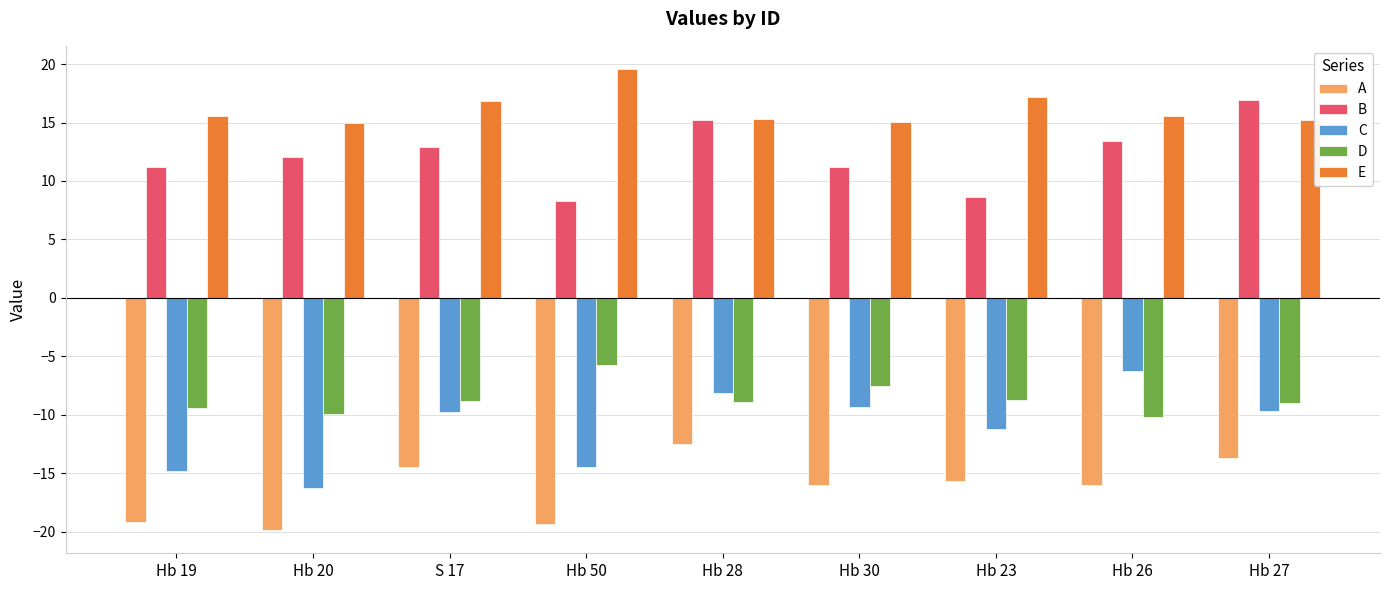

At which label does E first exceed 15?

Hb 19